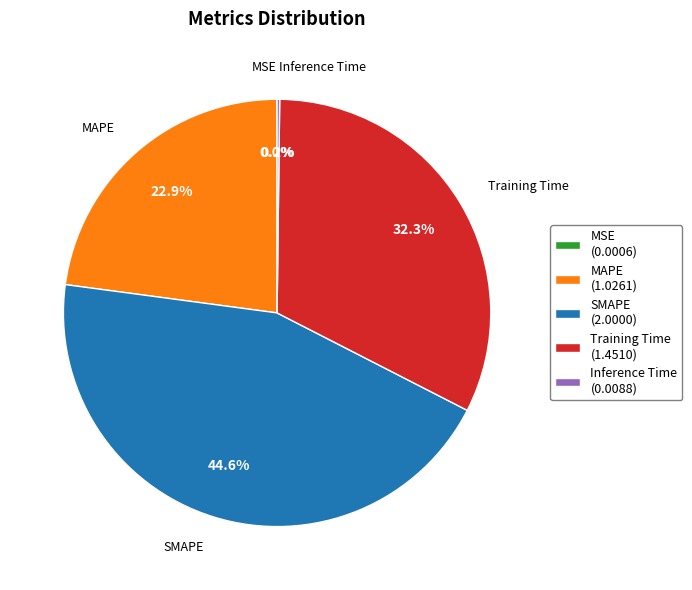

How much of the chart is everything except SMAPE?

55.4%